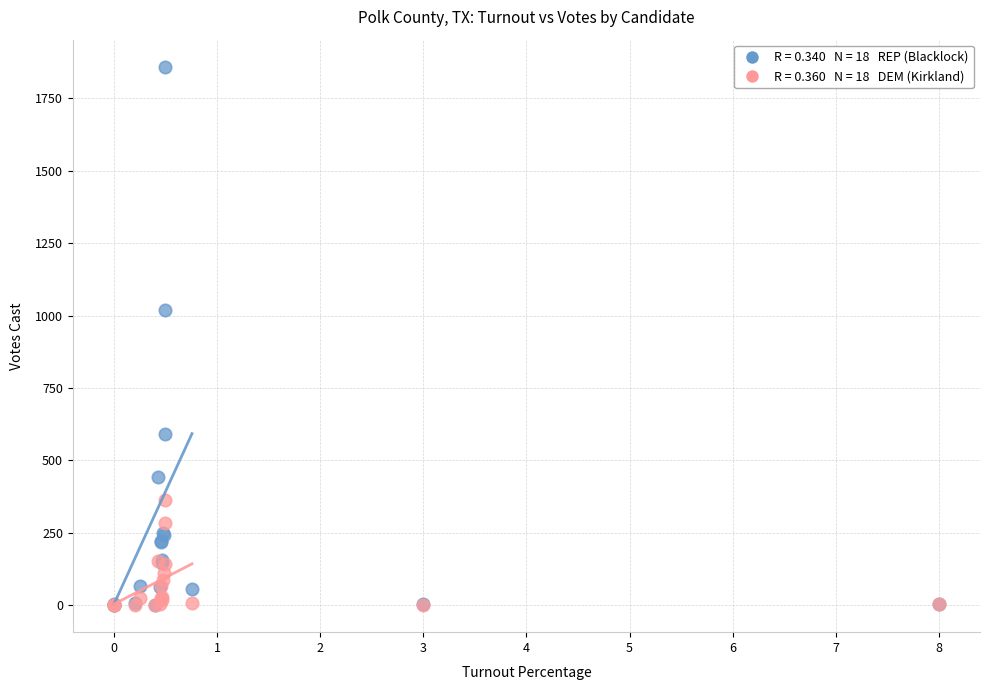

Across all series, what Y value is closest to 930?

1020